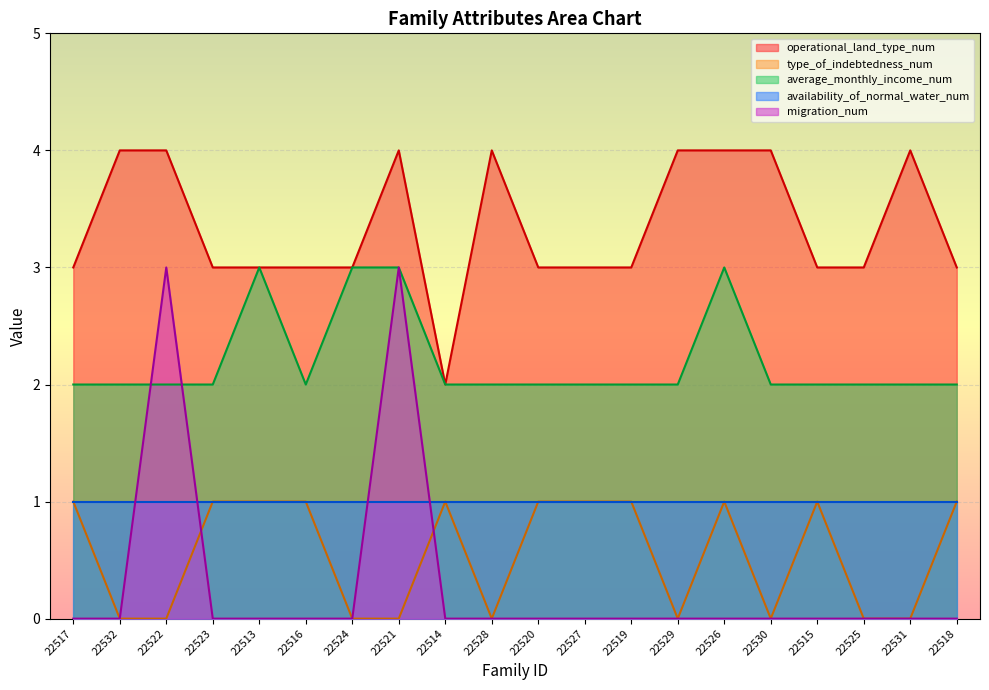

What is the minimum value for operational_land_type_num?

2